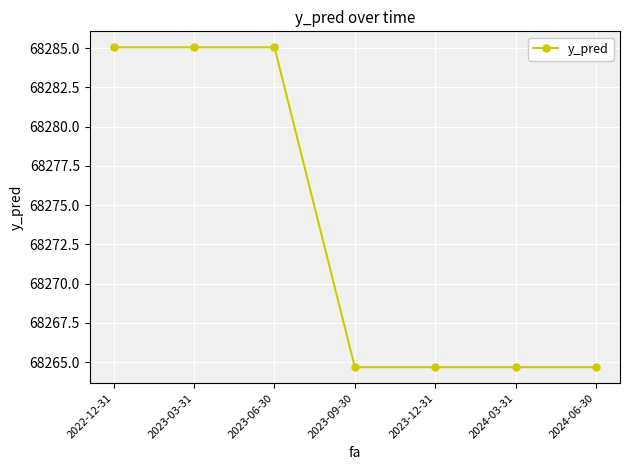

What is the difference between the maximum and minimum values?

20.4